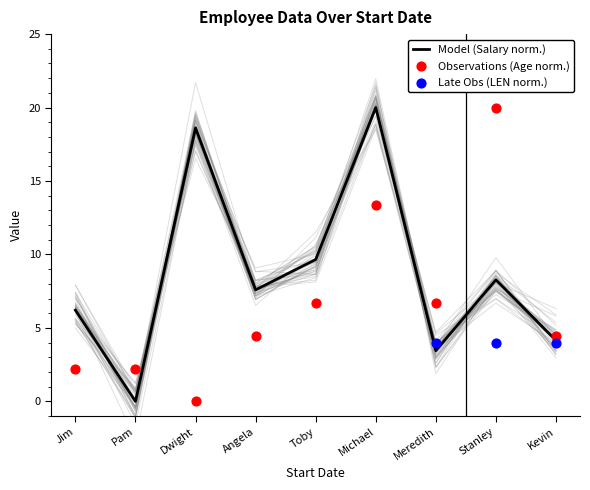

Where does the Model (Salary norm.) series first go above 7?

Dwight